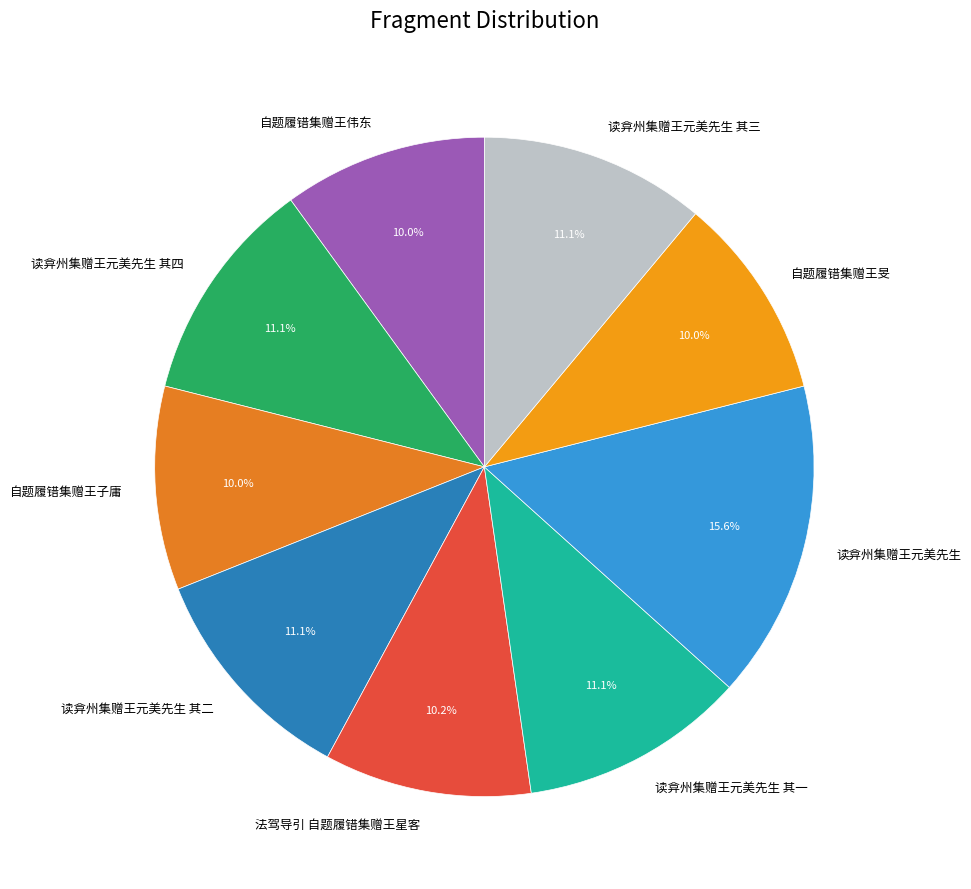

Which slice is the largest?

读弇州集赠王元美先生